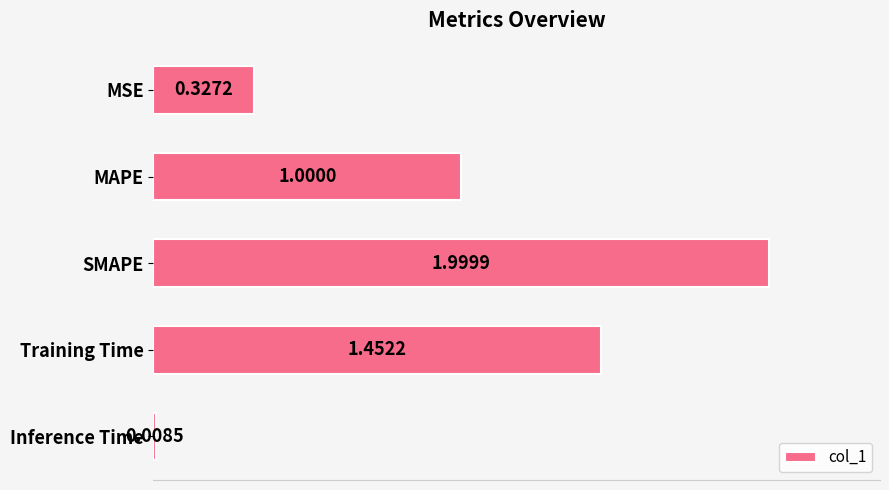

At which category does the chart reach its minimum across all series?

Inference Time